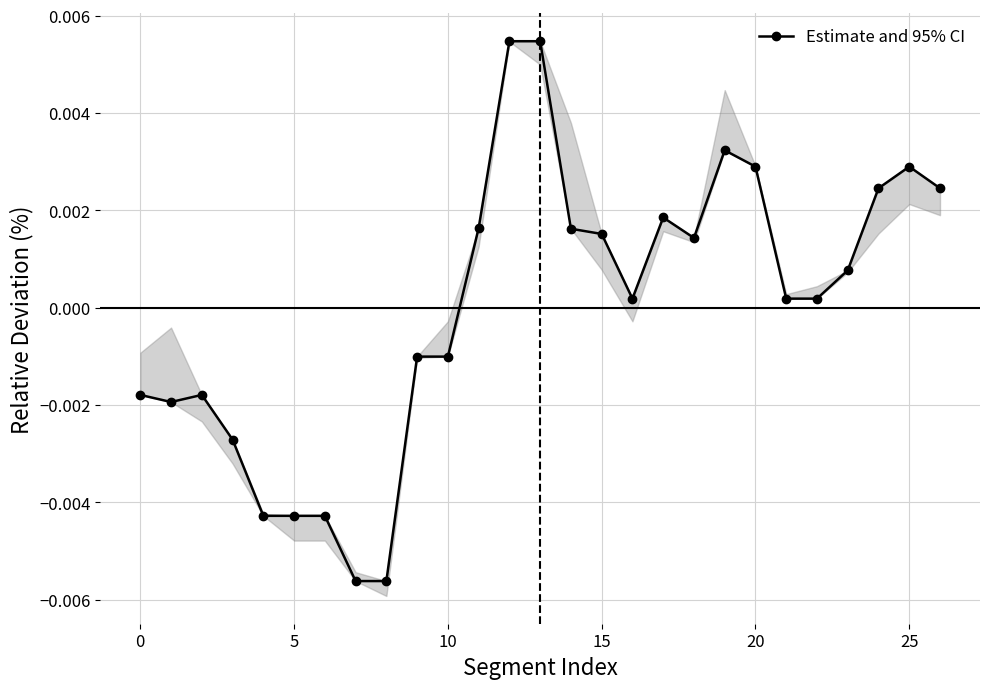

Which category has the highest value in the Start coord (y0) series?

12